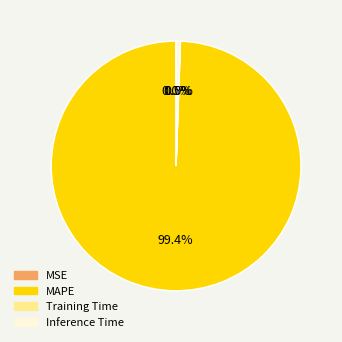

What is the majority slice?

MAPE